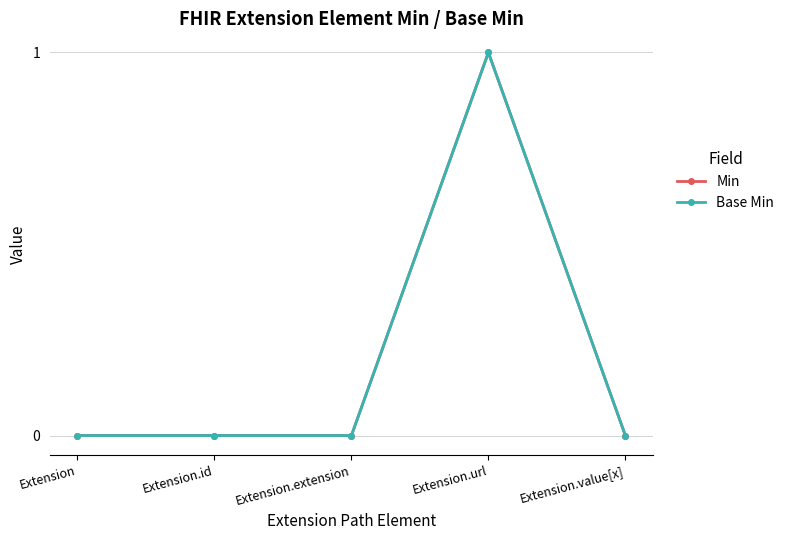

True or false: Min and Base Min intersect in this chart.

False